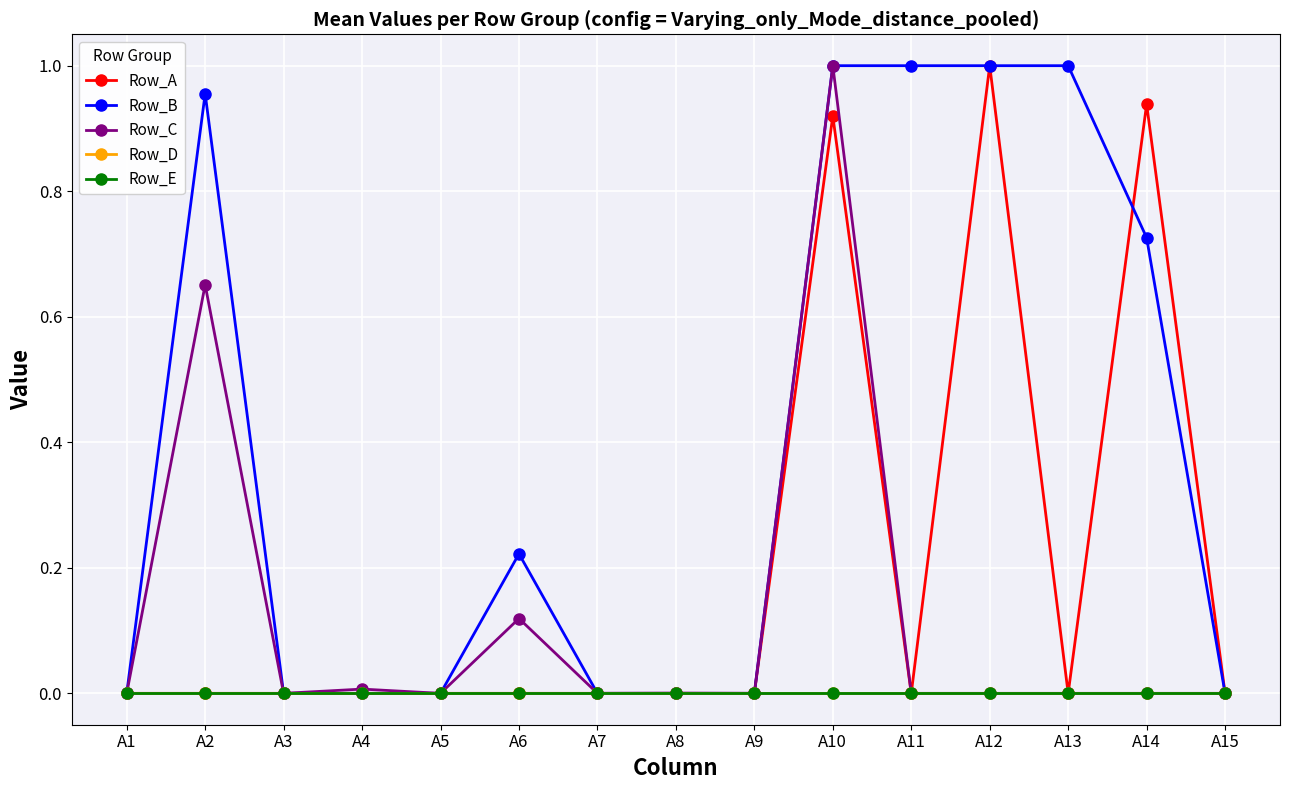

At which category does the chart reach its minimum across all series?

A1